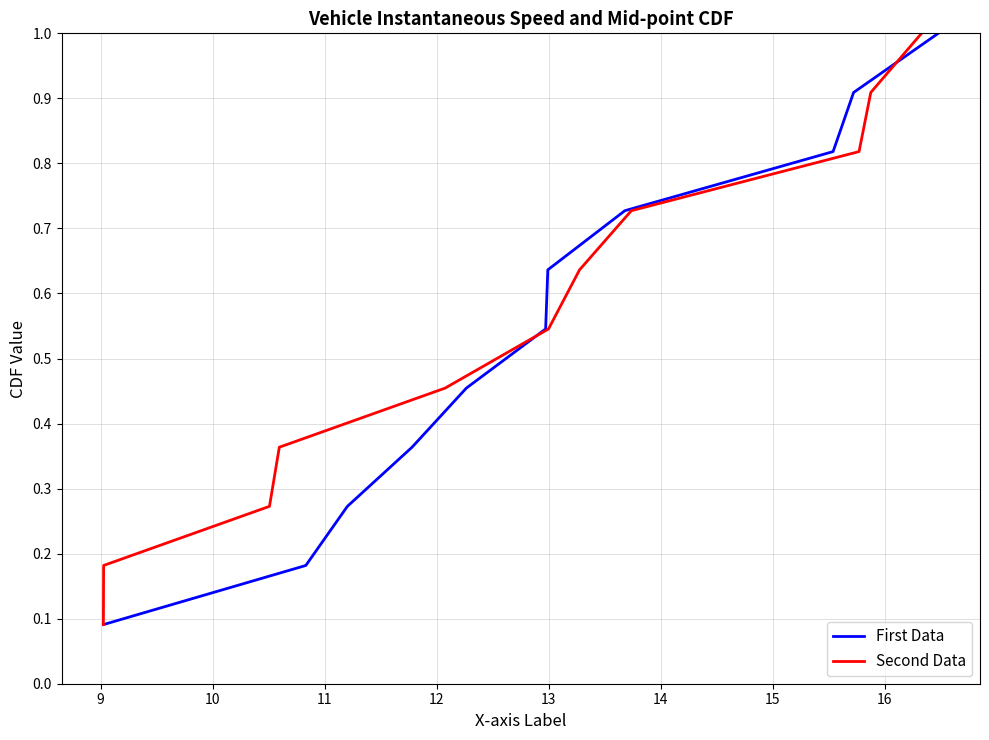

What is the highest value of the First Data series?

1.0